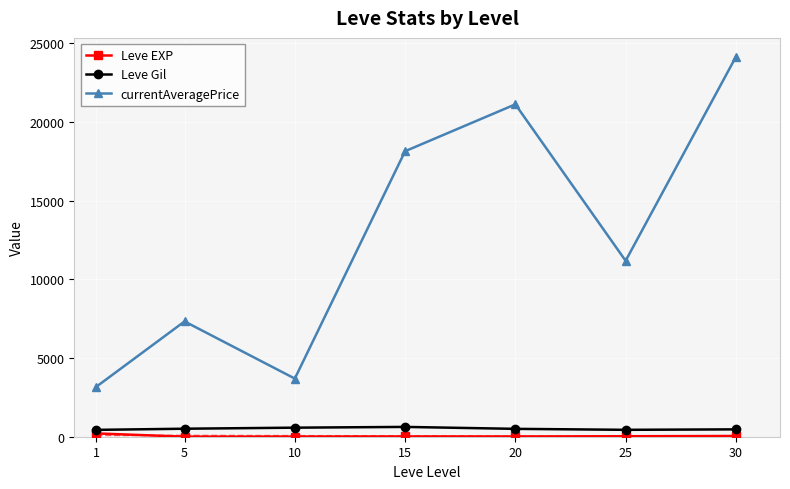

What is the minimum value for Leve EXP?

3.7